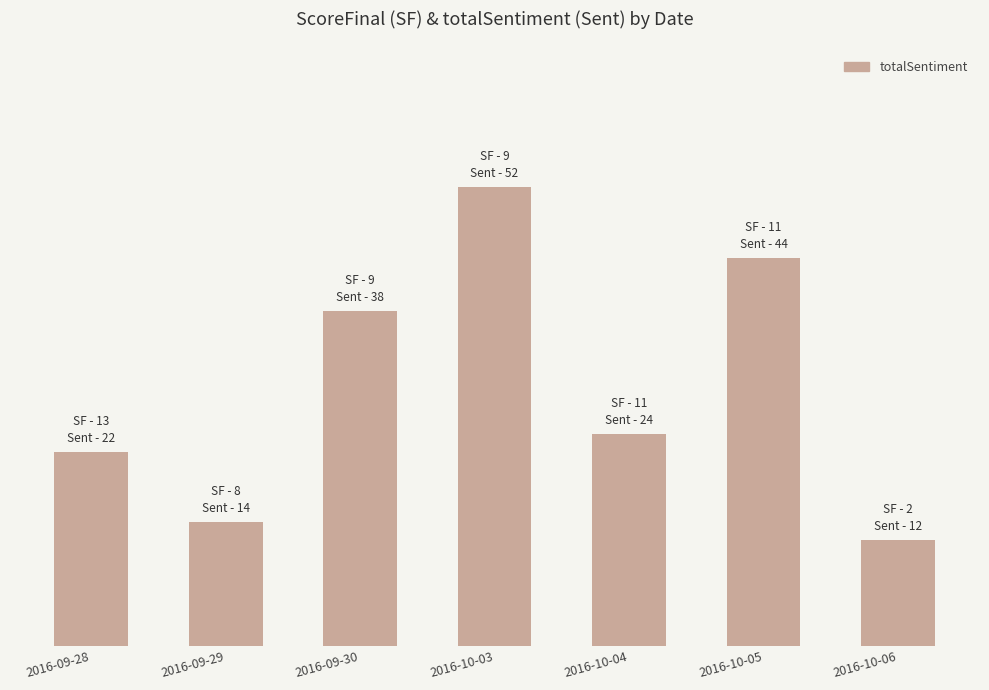

What is the difference between the maximum and minimum values?

40